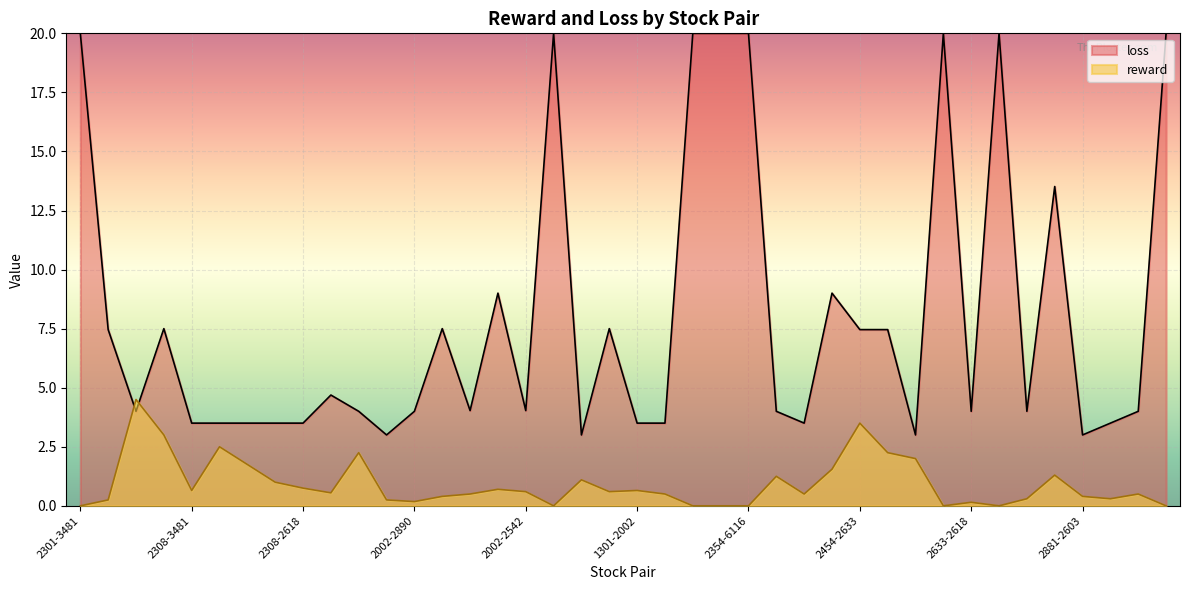

What is the label of the 4th point from the left?

2308-2912